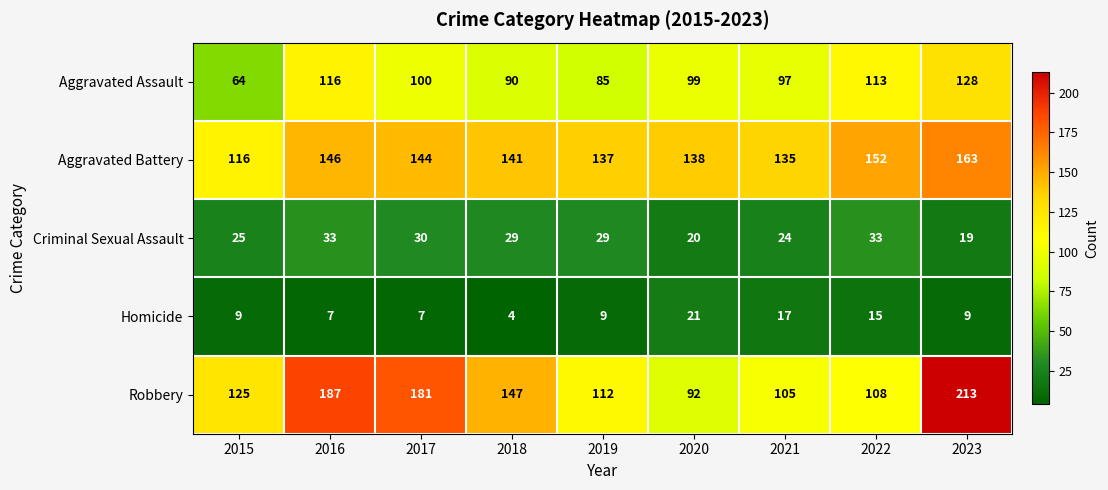

What is the total value across all series at 2020?

370